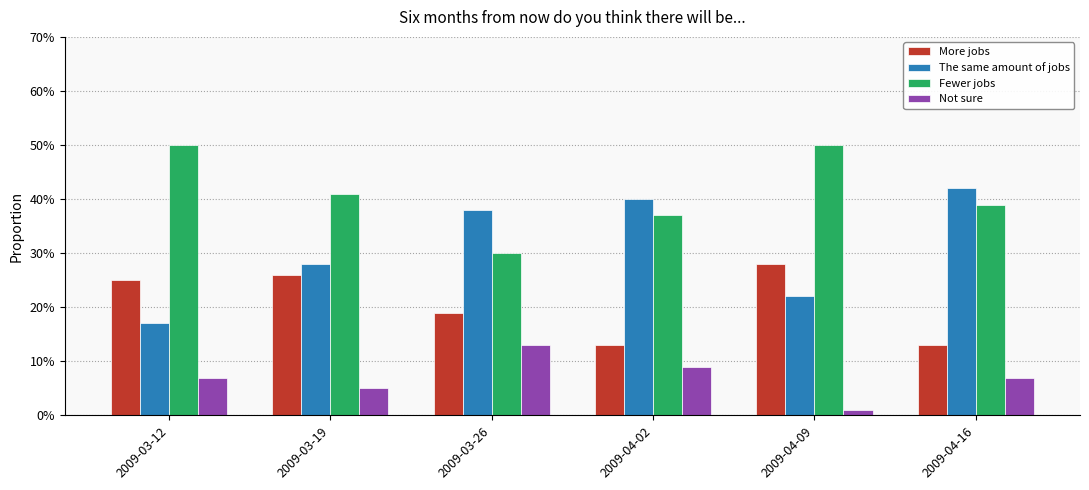

What is the label of the 3rd bar from the left?

2009-03-26